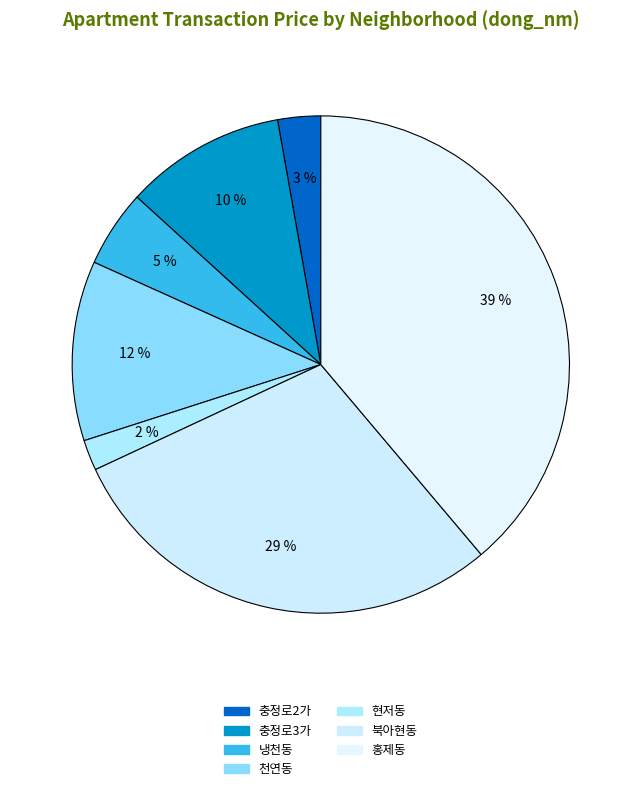

Does any single category account for the majority?

No